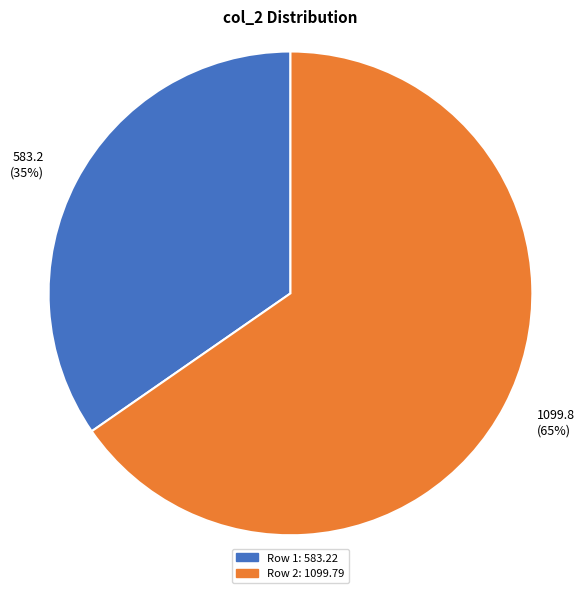

What is the largest slice in the pie chart?

Row 2: 1099.79